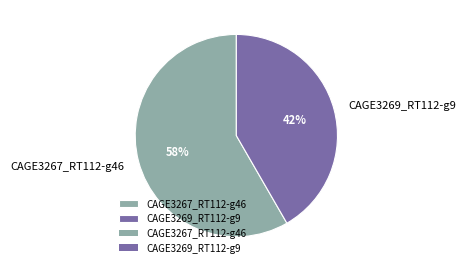

Which category accounts for the majority?

CAGE3267_RT112-g46